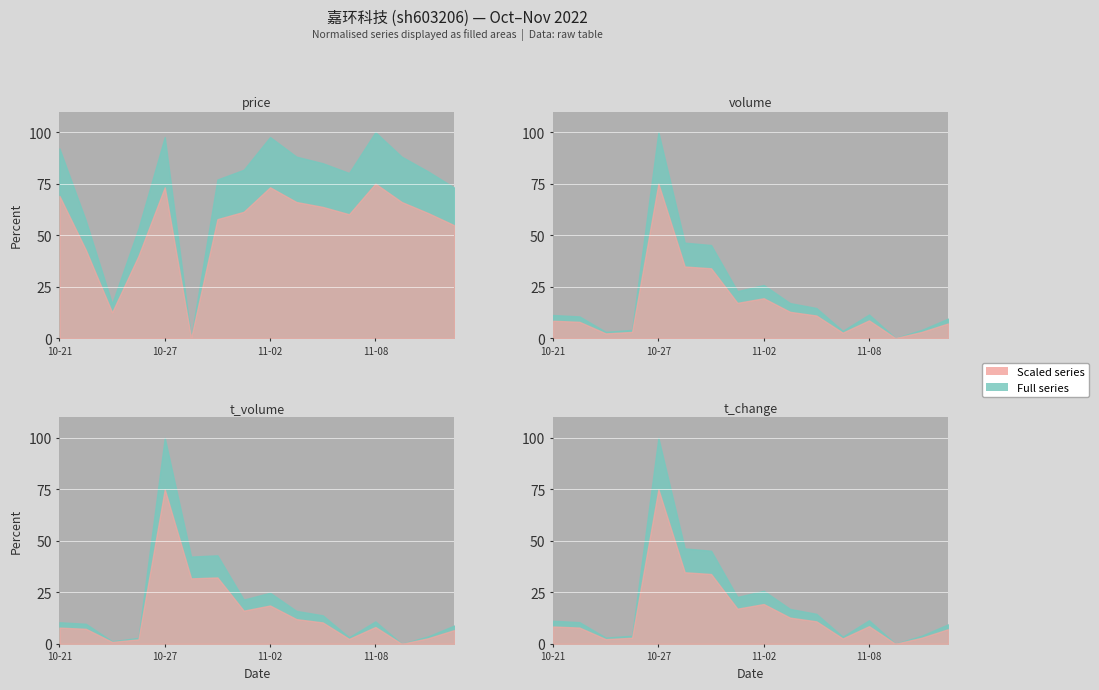

Which category has the highest value in the price series?

2022-11-08